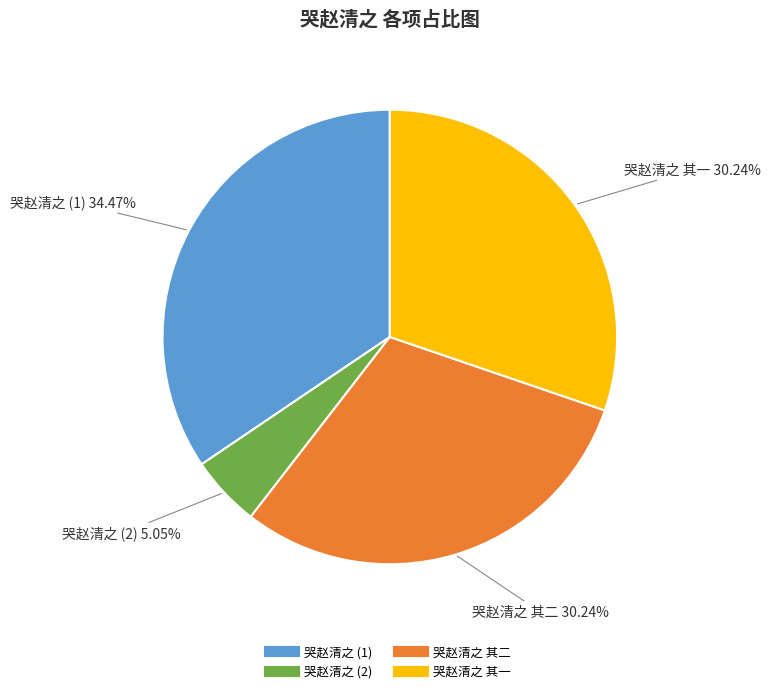

Does any single category account for the majority?

No